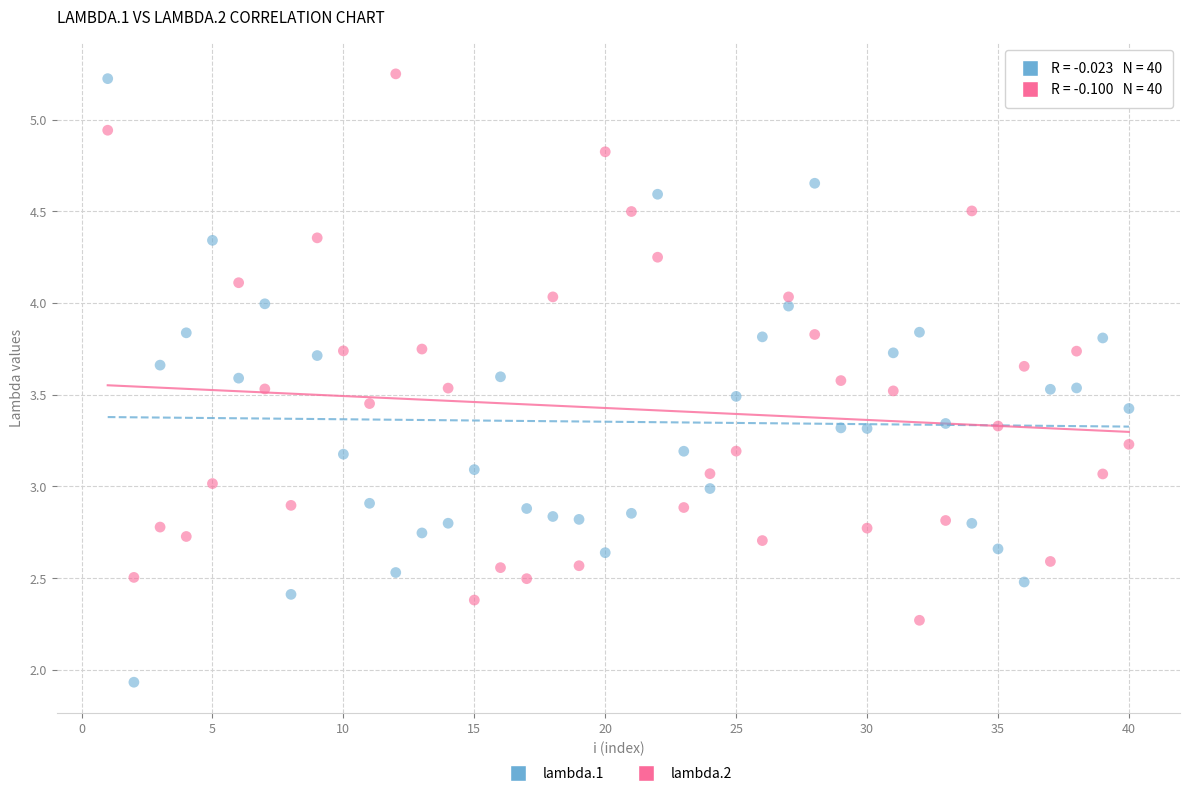

Across all data points, what is the range of X values (max minus min)?

39.0